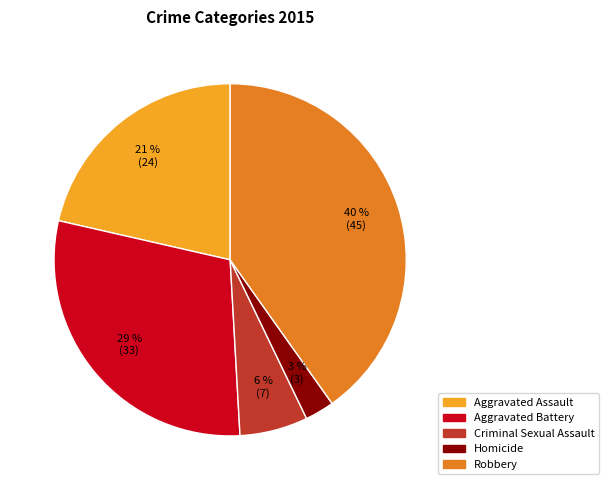

To the nearest percent, what is the average slice percentage?

20%